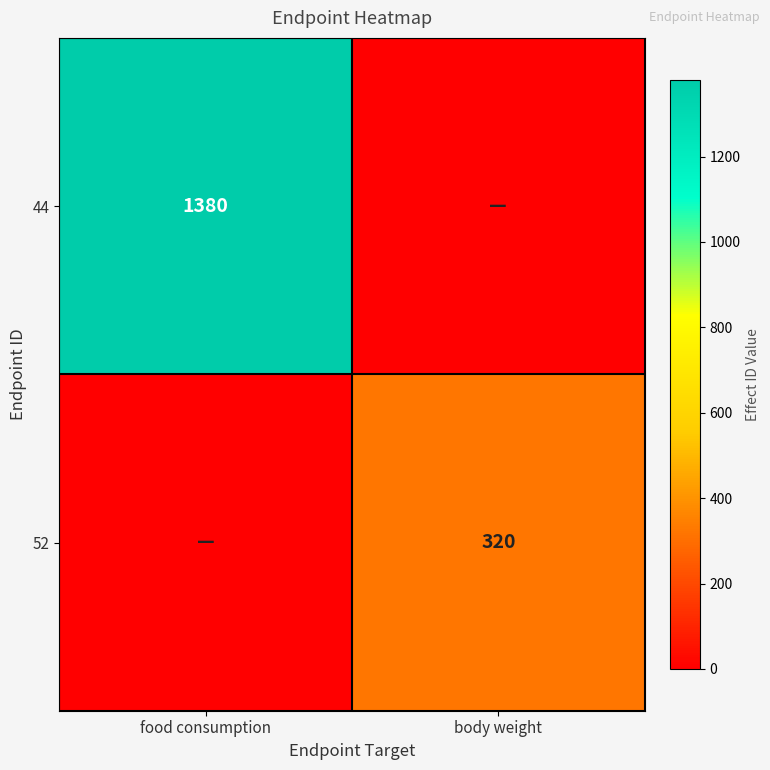

Which label corresponds to the smallest value in the chart?

body weight